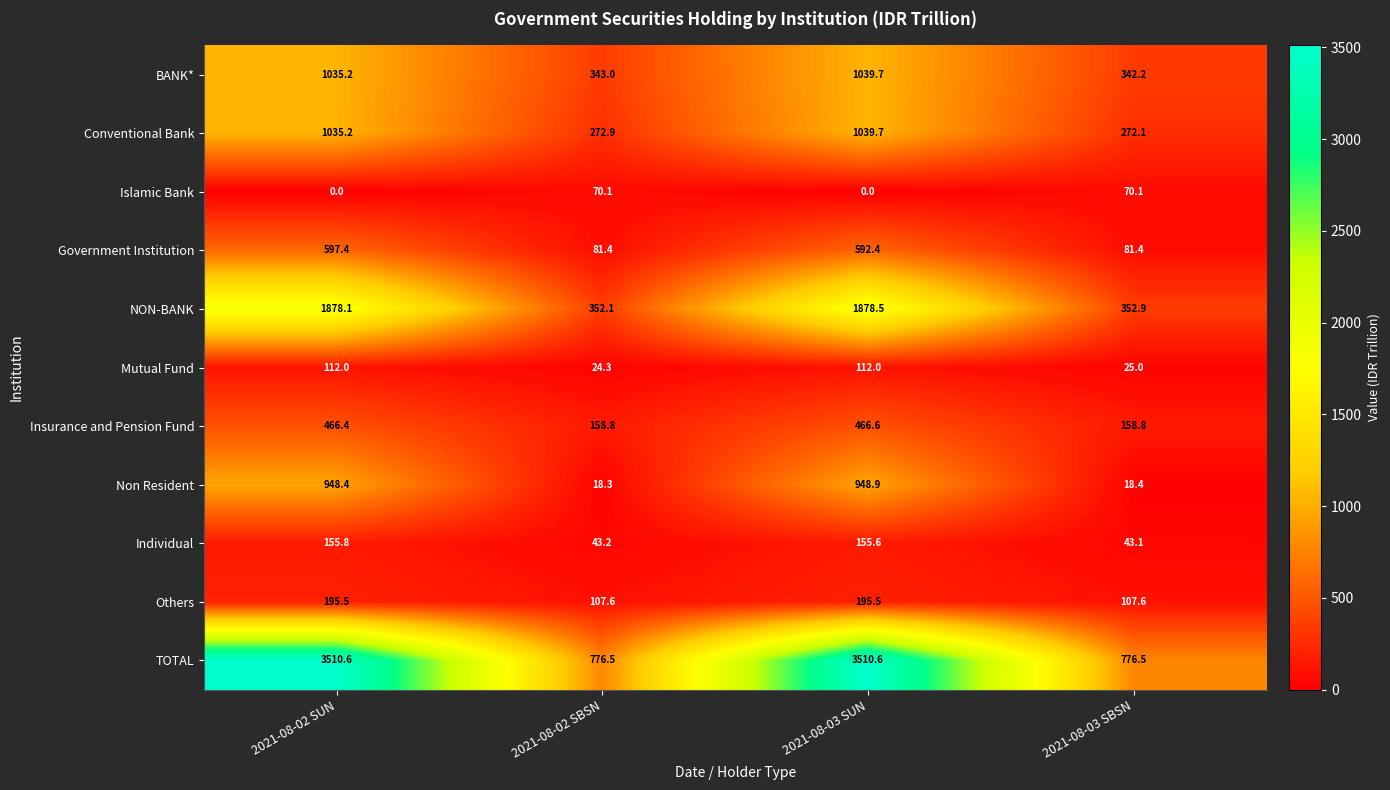

List the labels in order of NON-BANK value, smallest first.

2021-08-02 SBSN, 2021-08-03 SBSN, 2021-08-02 SUN, 2021-08-03 SUN